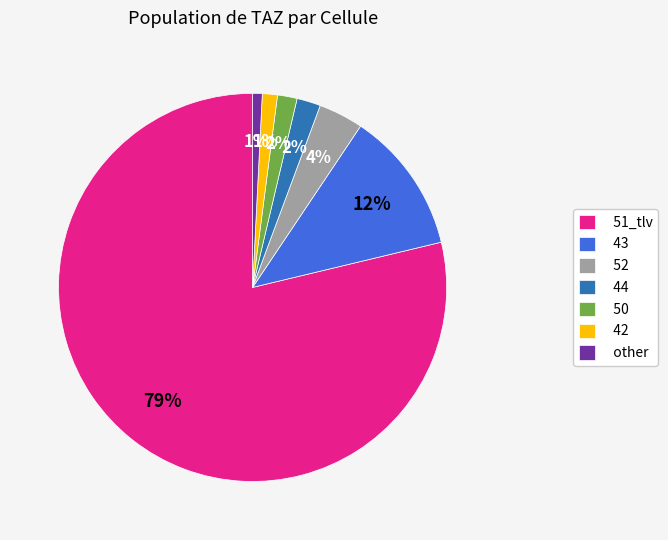

What is the largest slice in the pie chart?

51_tlv